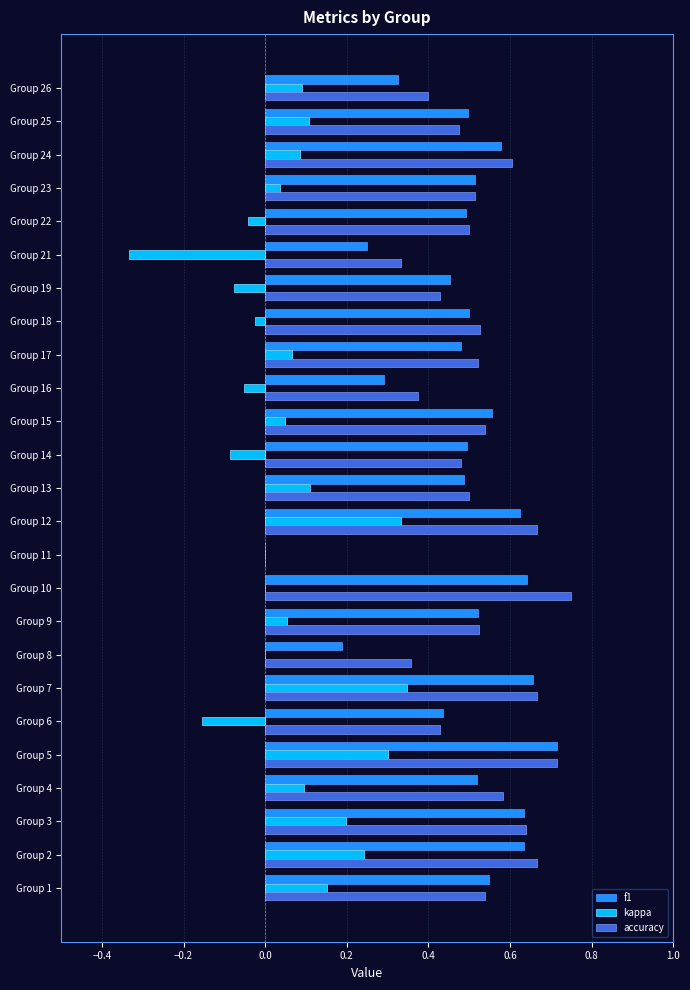

Which label corresponds to the largest value in the chart?

Group 10